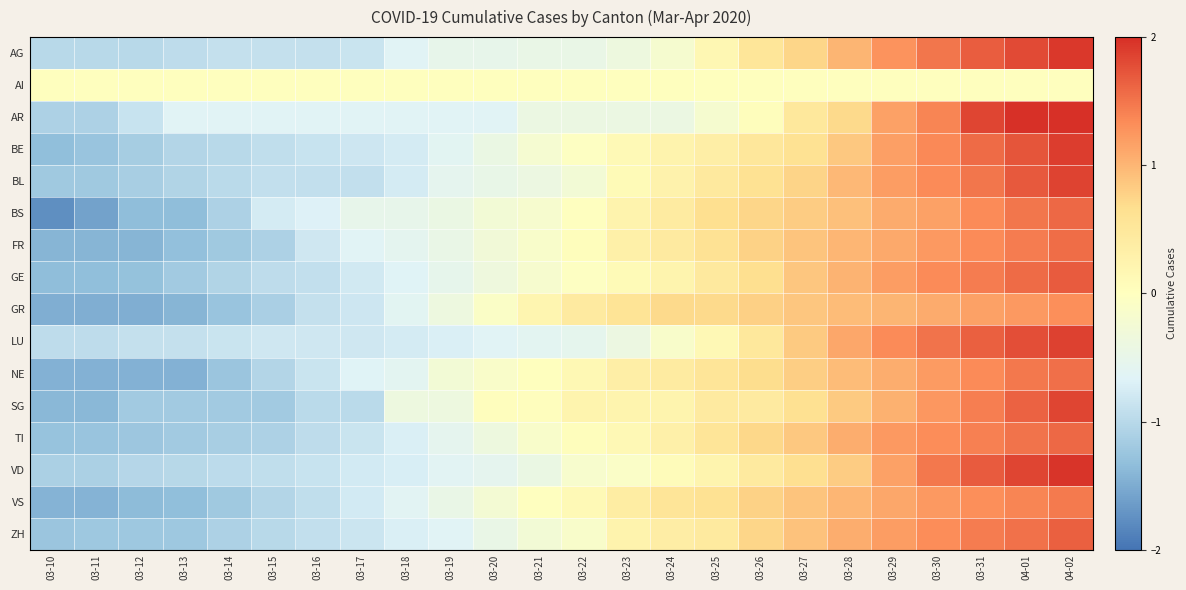

What is the difference between the highest and lowest values at 03-26?

0.8